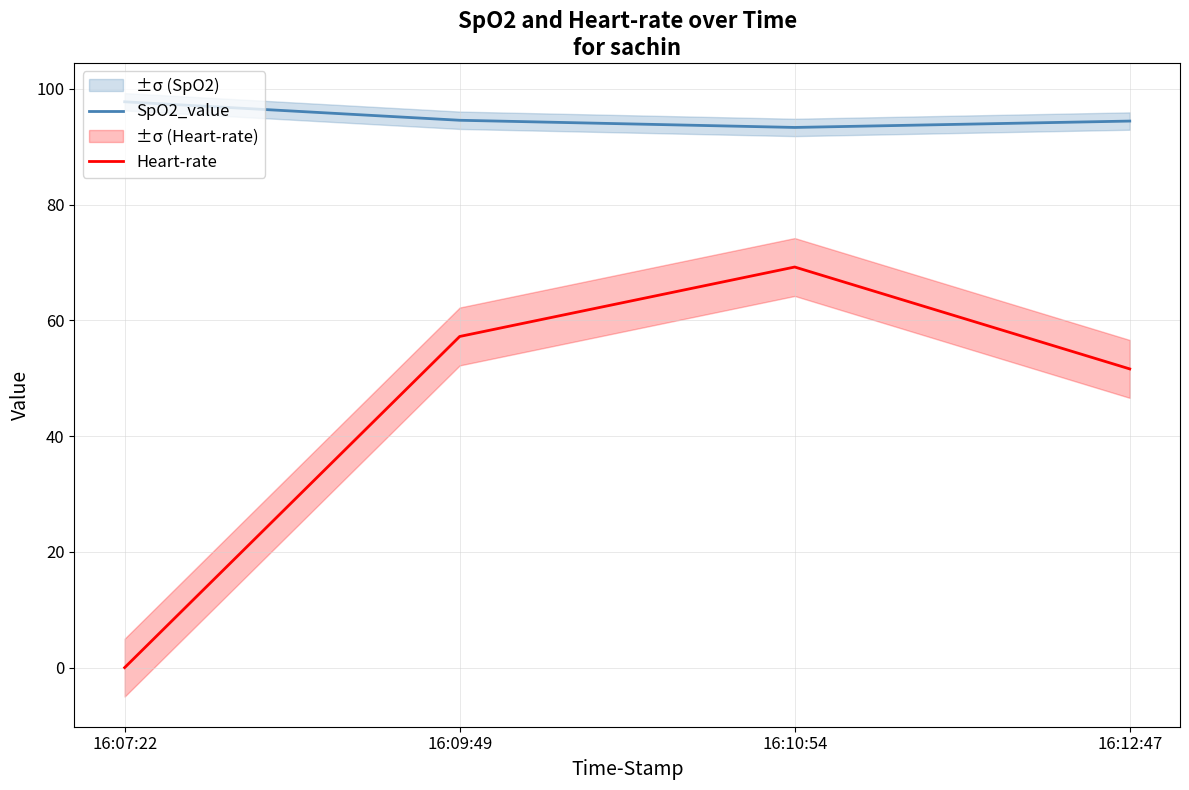

What is the label of the 4th point from the left?

16:12:47